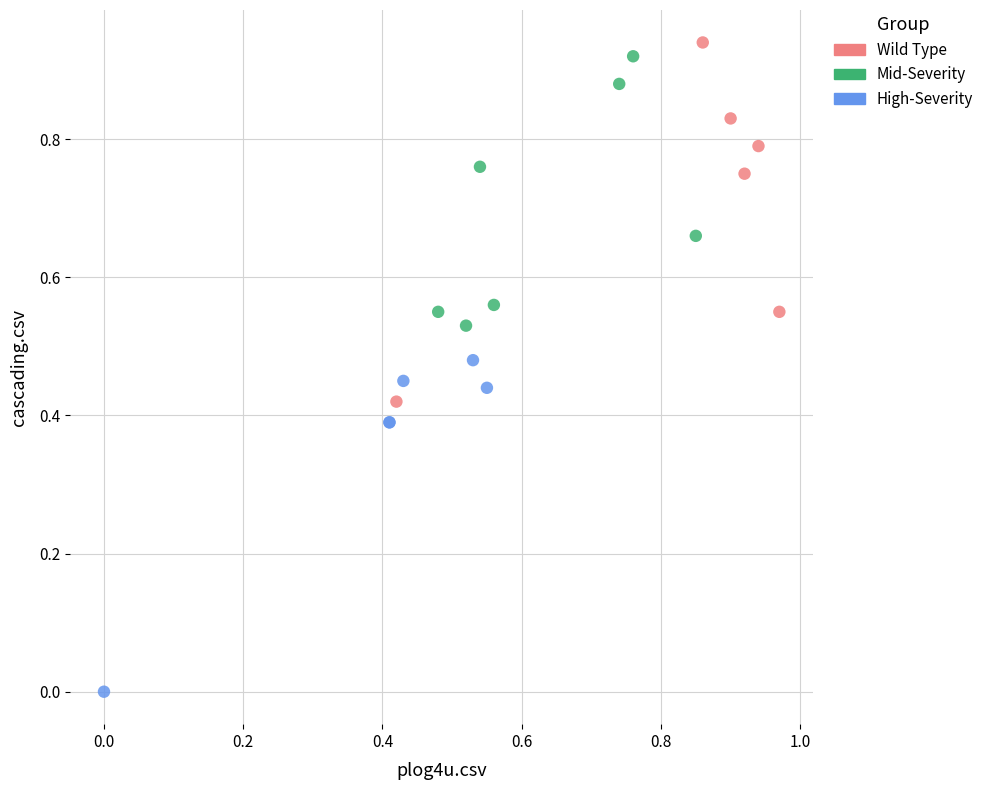

What are all the series names shown in the legend?

Wild Type, Mid-Severity, High-Severity